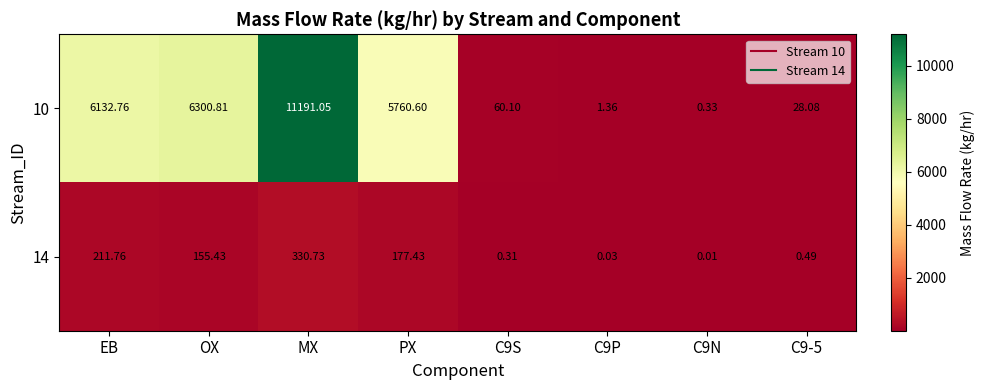

Is the value of 10 at EB greater than the value of 14 at MX?

Yes